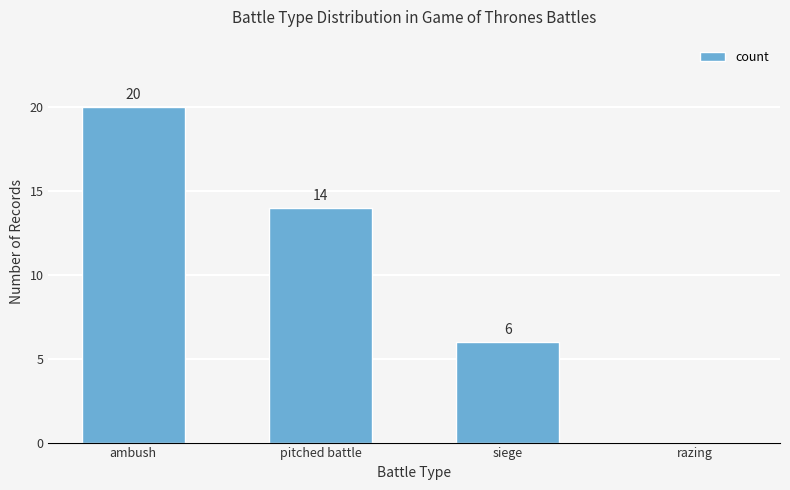

How many data points does each series have?

4